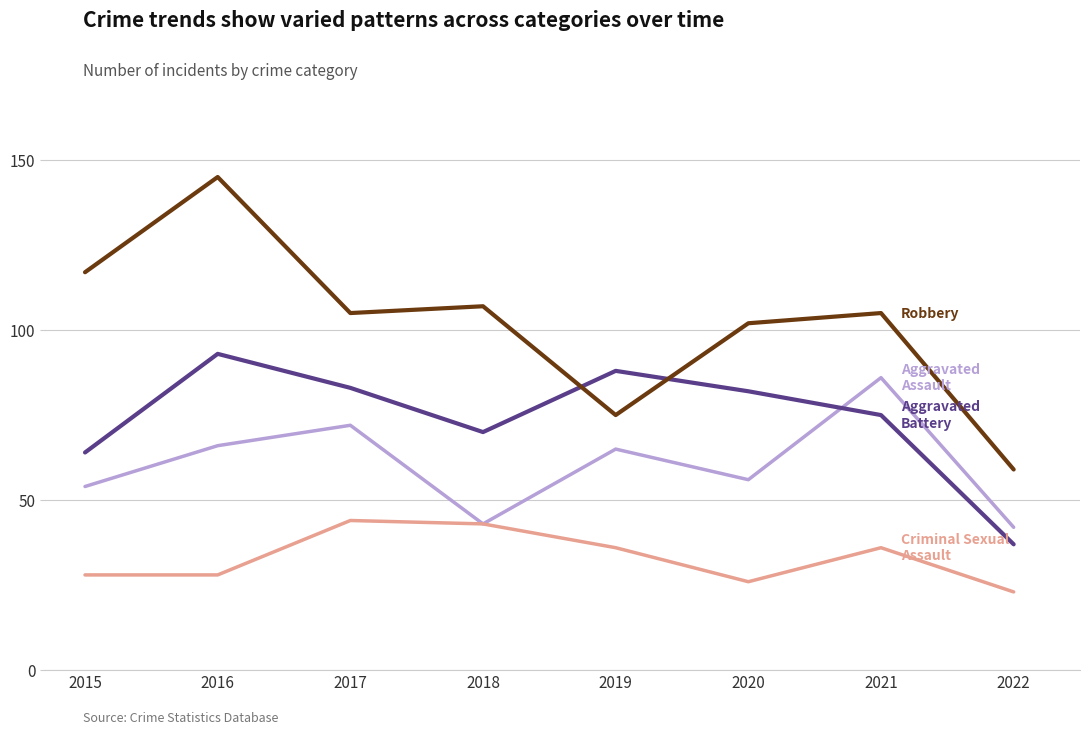

At which category is the sum across all series the highest?

2016